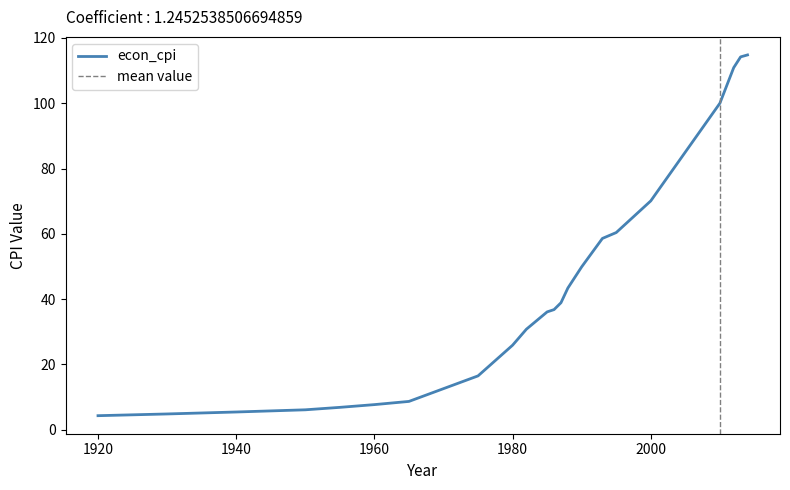

Which label corresponds to the largest value in the chart?

2014